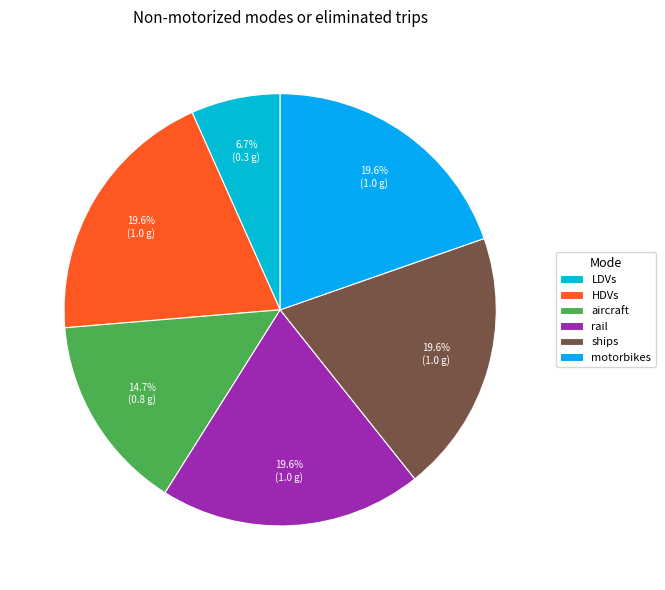

Is it true that motorbikes is 20% of the pie?

True